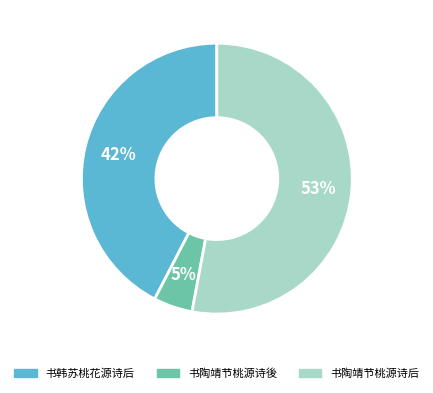

To the nearest percent, what is the difference between the 书陶靖节桃源诗後 and 书陶靖节桃源诗后 slice percentages?

48%